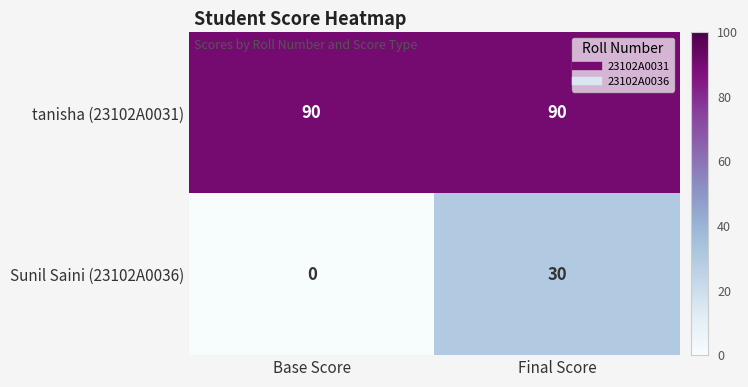

Rank the series by their maximum value, from lowest to highest.

Sunil Saini (23102A0036), tanisha (23102A0031)